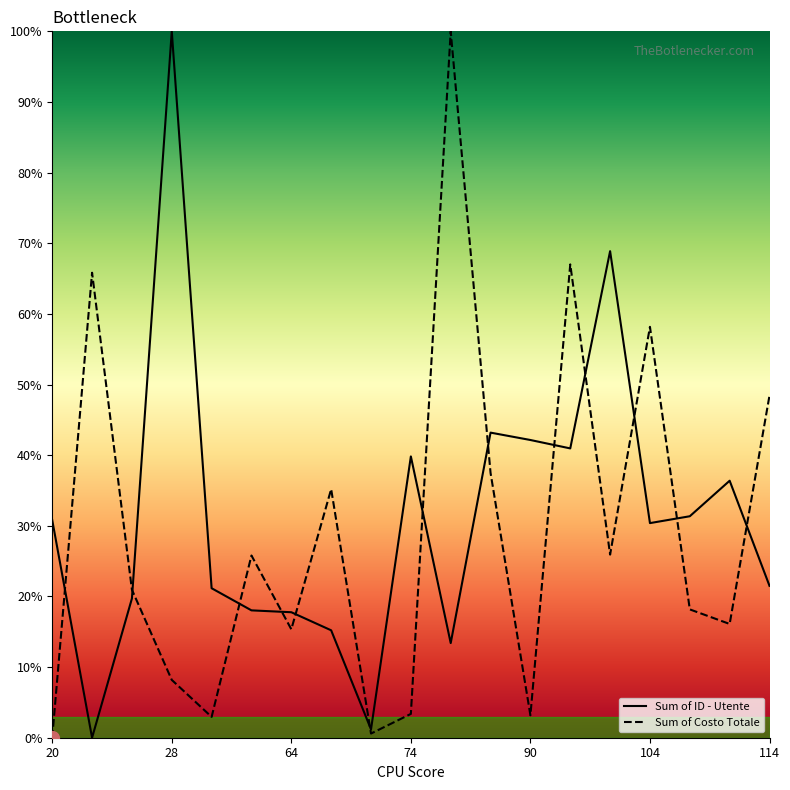

The Sum of ID - Utente series shows 21.5 at 114. True or false?

True